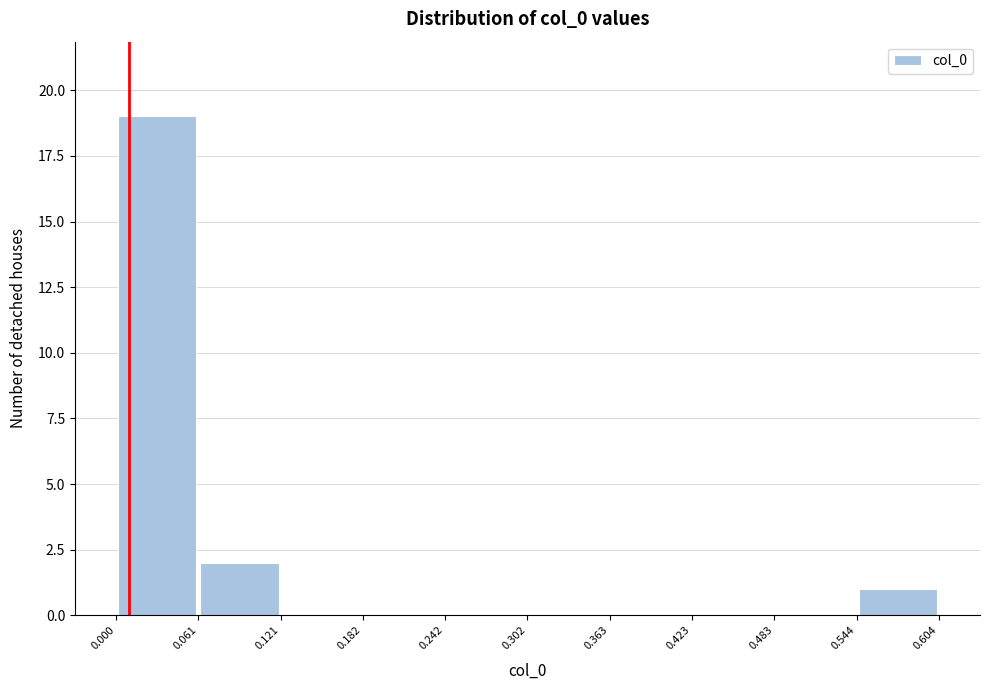

Reading left to right, list every bar in this chart as the range it spans on the x-axis followed by its height. The values are not printed on the chart, so give them approximately, as read against the axis.

0.000 to 0.061: 19
0.061 to 0.121: 2
0.121 to 0.182: 0
0.182 to 0.242: 0
0.242 to 0.302: 0
0.302 to 0.363: 0
0.363 to 0.423: 0
0.423 to 0.483: 0
0.483 to 0.544: 0
0.544 to 0.604: 1